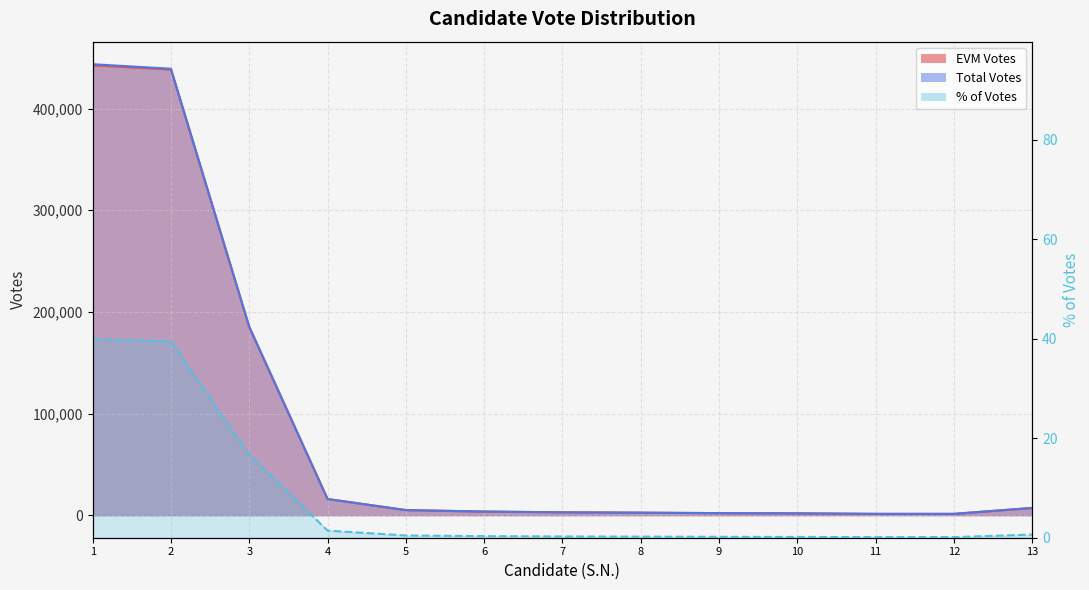

Rank the categories by value from lowest to highest.

11, 12, 10, 9, 8, 7, 6, 5, 13, 4, 3, 2, 1